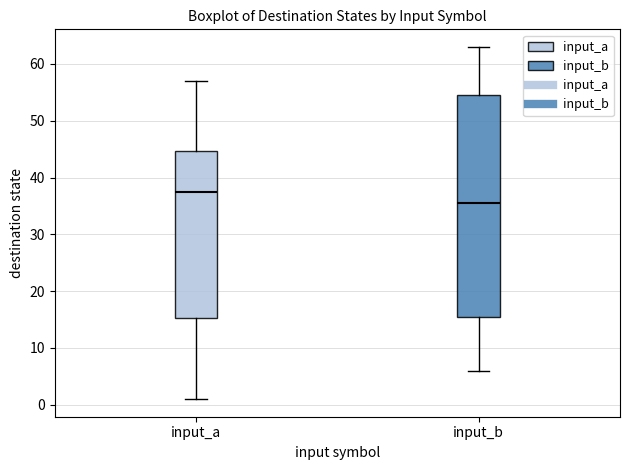

Which box's median line is the highest?

input_a